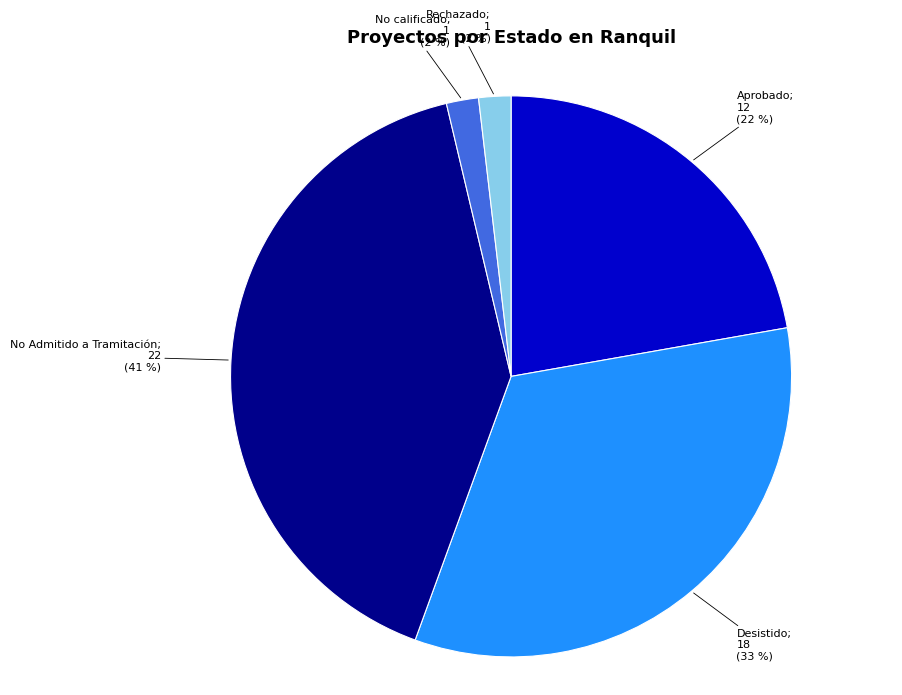

Is there a majority slice in this chart?

No